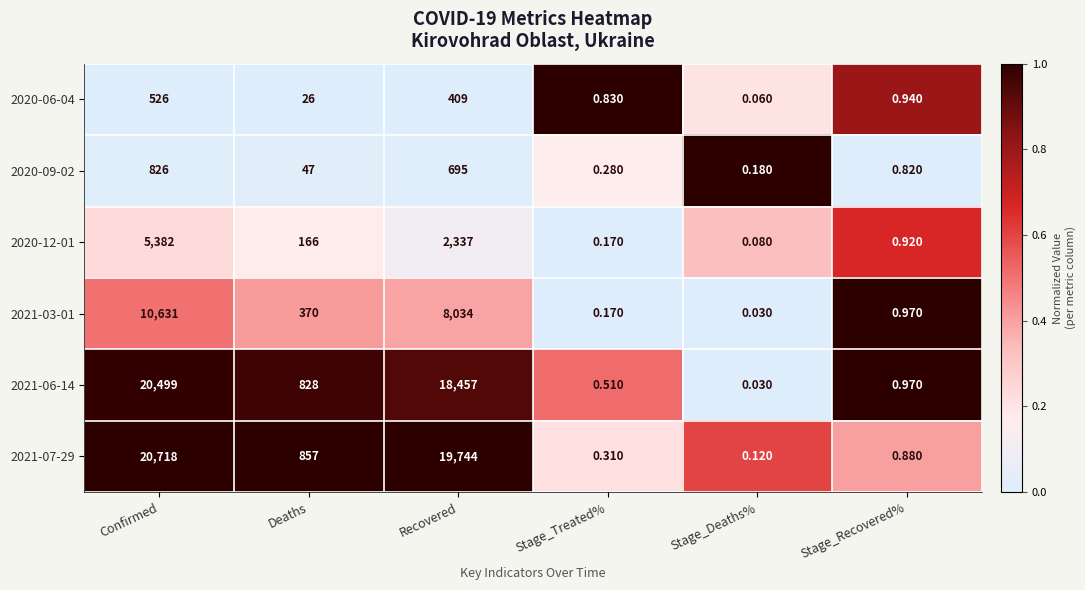

List the labels in order of 2021-06-14 value, smallest first.

Stage_Deaths%, Stage_Treated%, Stage_Recovered%, Deaths, Recovered, Confirmed